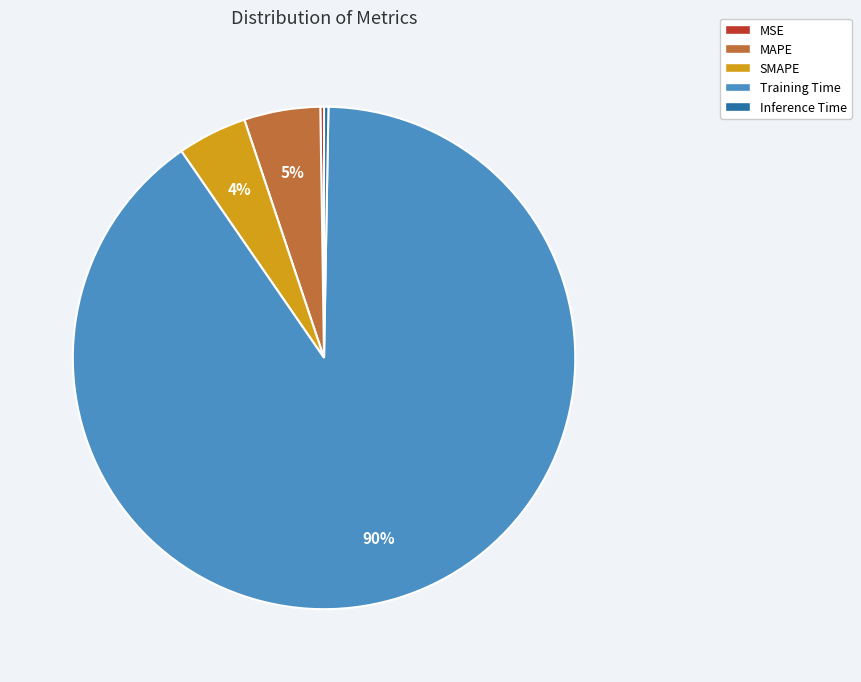

Which category has the biggest portion of the pie?

Training Time